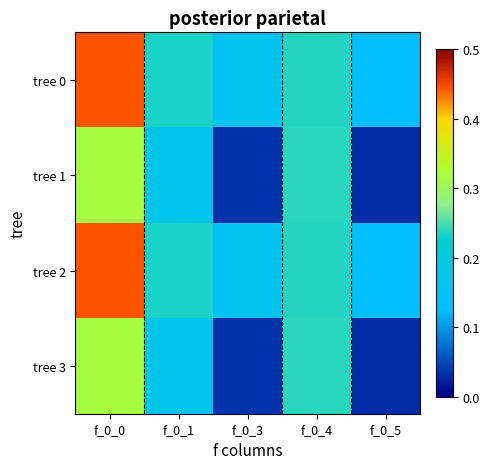

Reading left to right, transcribe all the data shown in this chart.

tree 0: f_0_0=0.4	f_0_1=0.2	f_0_3=0.2	f_0_4=0.2	f_0_5=0.1
tree 1: f_0_0=0.3	f_0_1=0.2	f_0_3=0.0	f_0_4=0.2	f_0_5=0.0
tree 2: f_0_0=0.4	f_0_1=0.2	f_0_3=0.2	f_0_4=0.2	f_0_5=0.1
tree 3: f_0_0=0.3	f_0_1=0.2	f_0_3=0.0	f_0_4=0.2	f_0_5=0.0